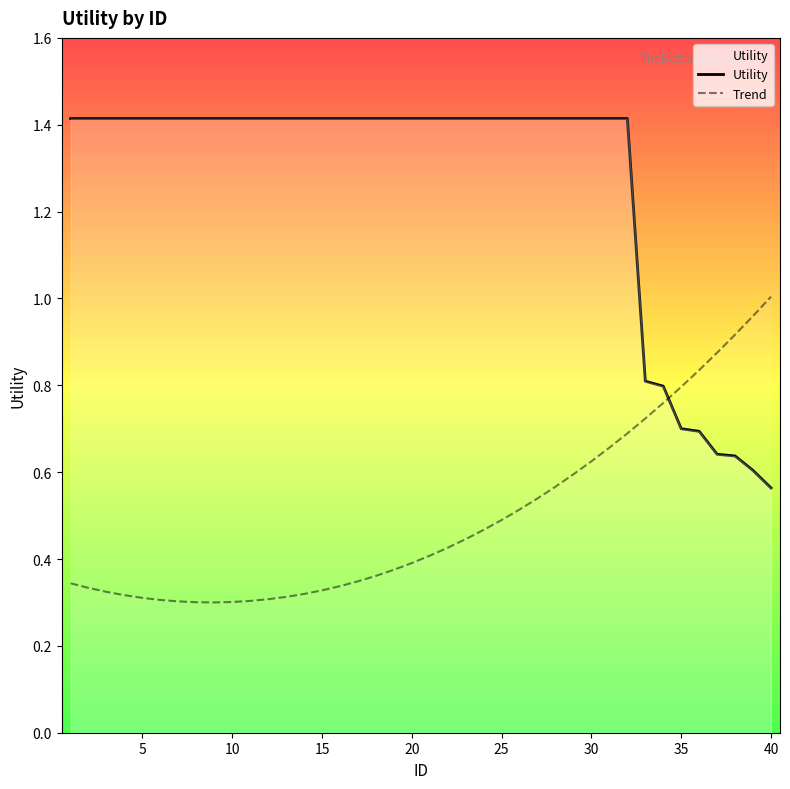

Rank the series by their maximum value, from lowest to highest.

Trend, Utility